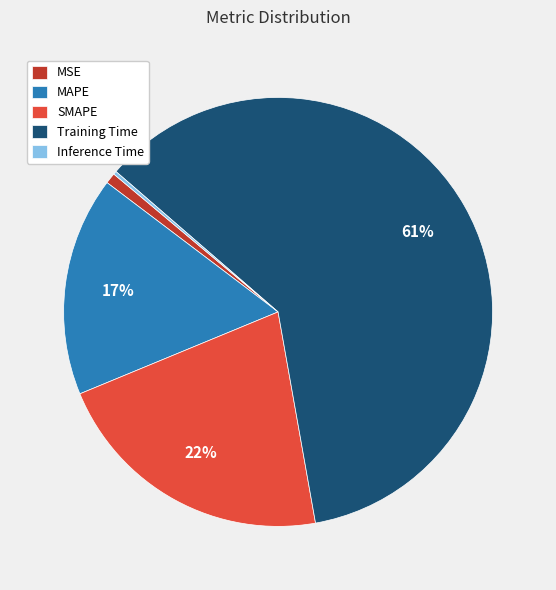

To the nearest percent, what is the average slice percentage?

20%